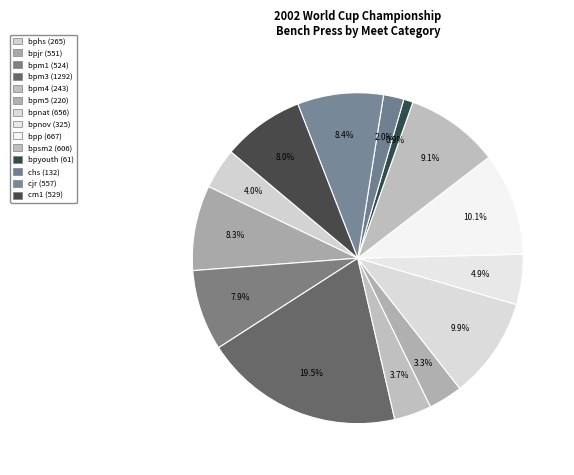

Combined, do bpm3 and cm1 account for over 50%?

No